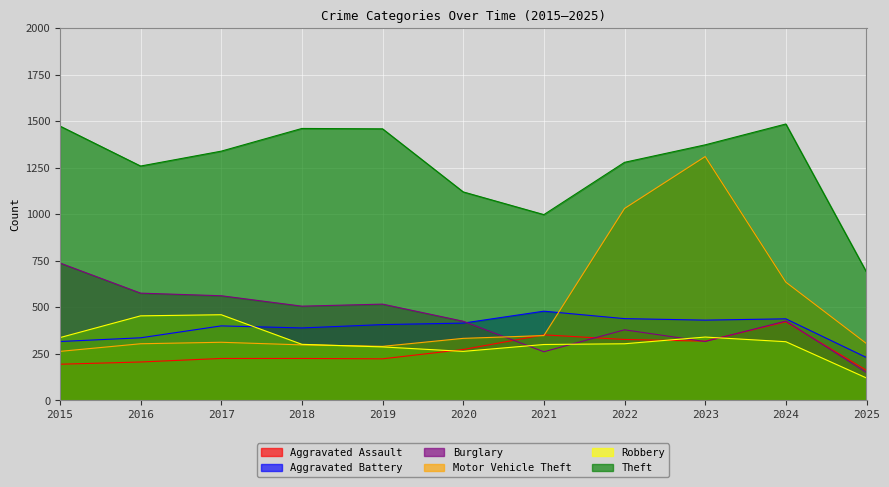

What is the total value across all series at 2024?

3721